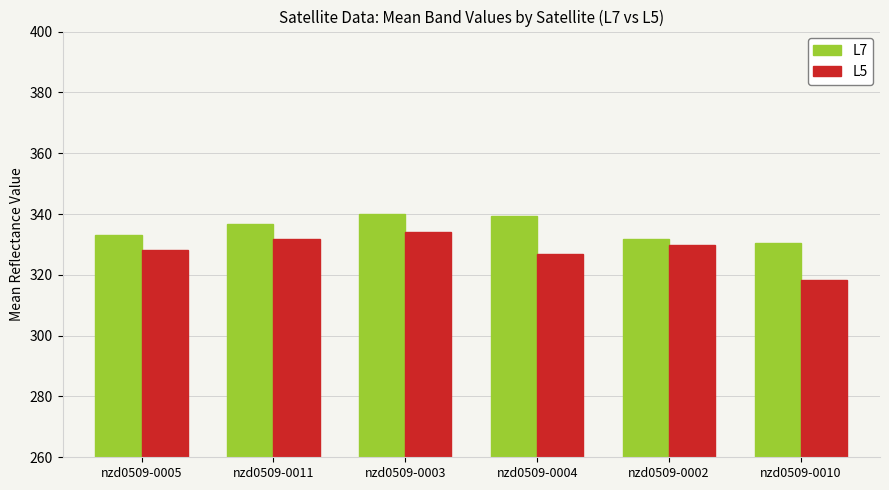

Rank the series by their average value, from lowest to highest.

L5, L7